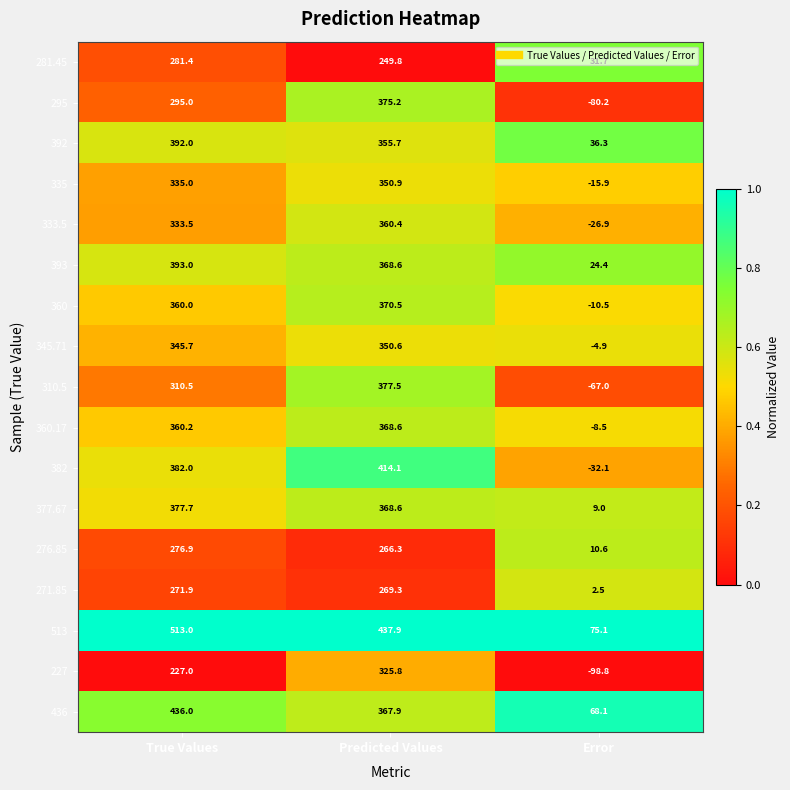

Which series has the widest spread of values?

295